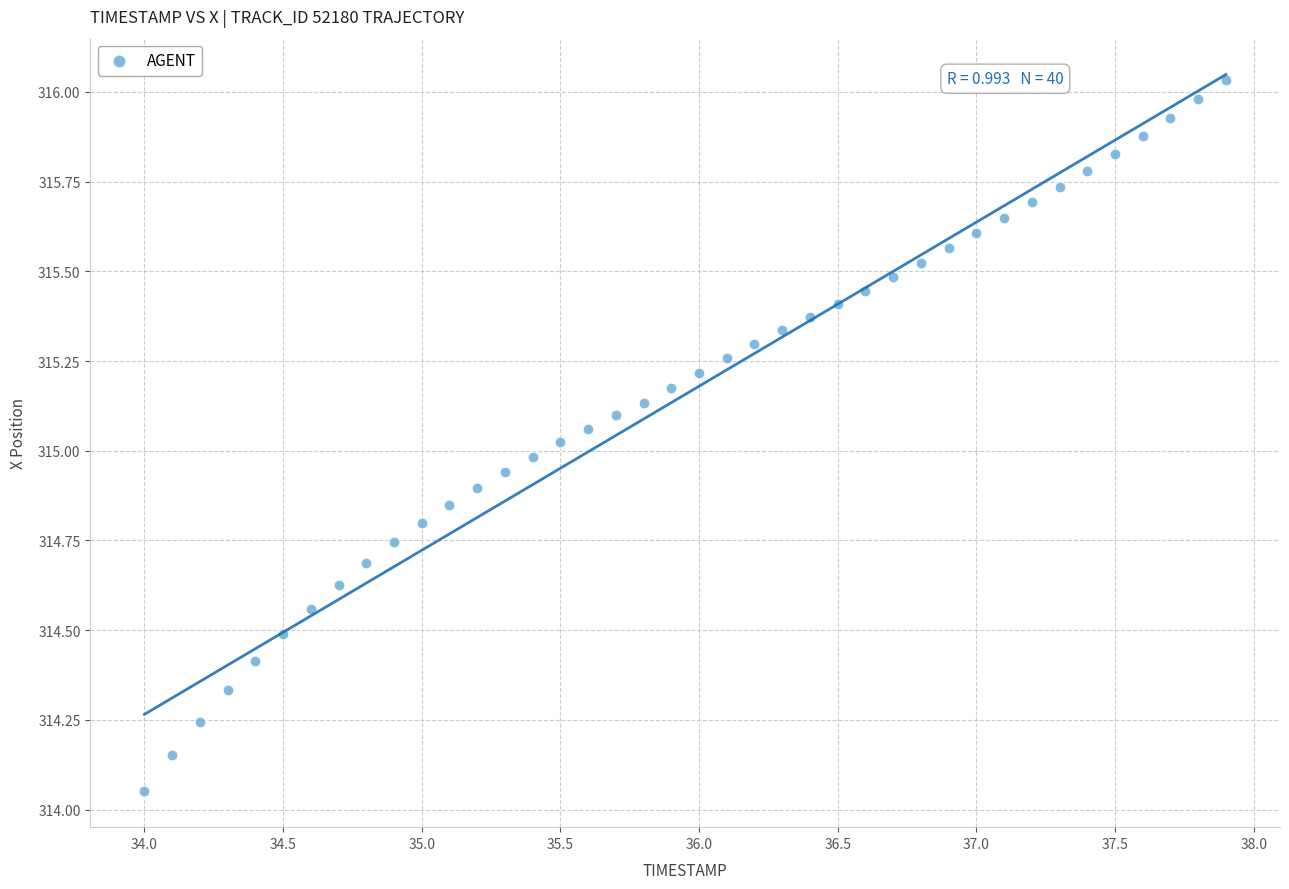

What is the range of Y values (max minus min)?

2.0